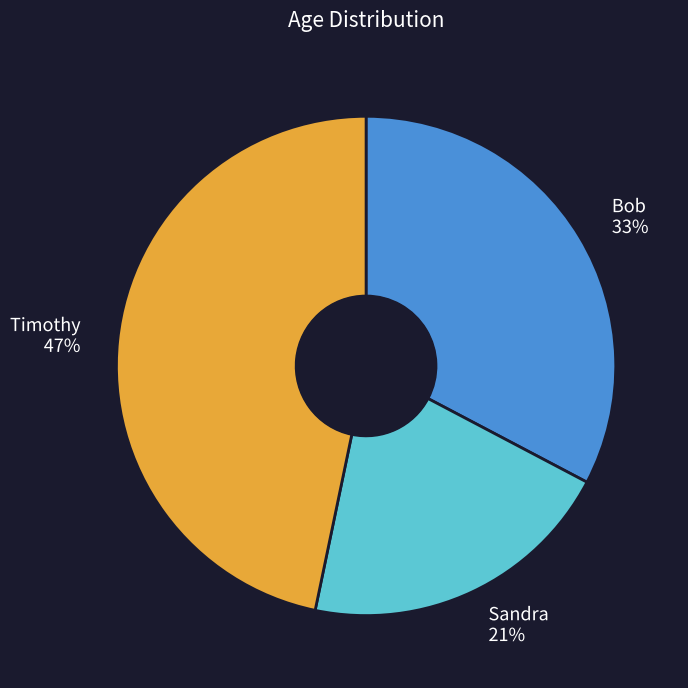

What is the ratio of the value at Sandra 21% to the value at Timothy 47%?

0.4